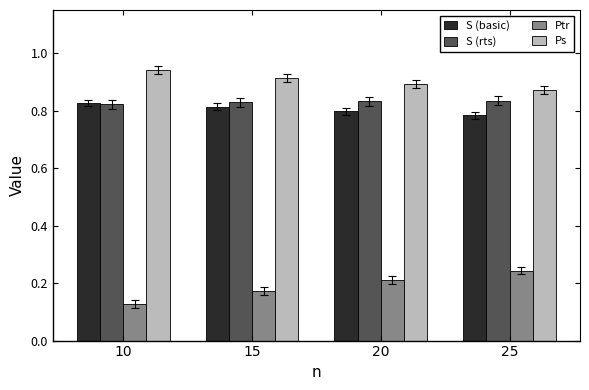

Which series has the largest total across all categories?

Ps